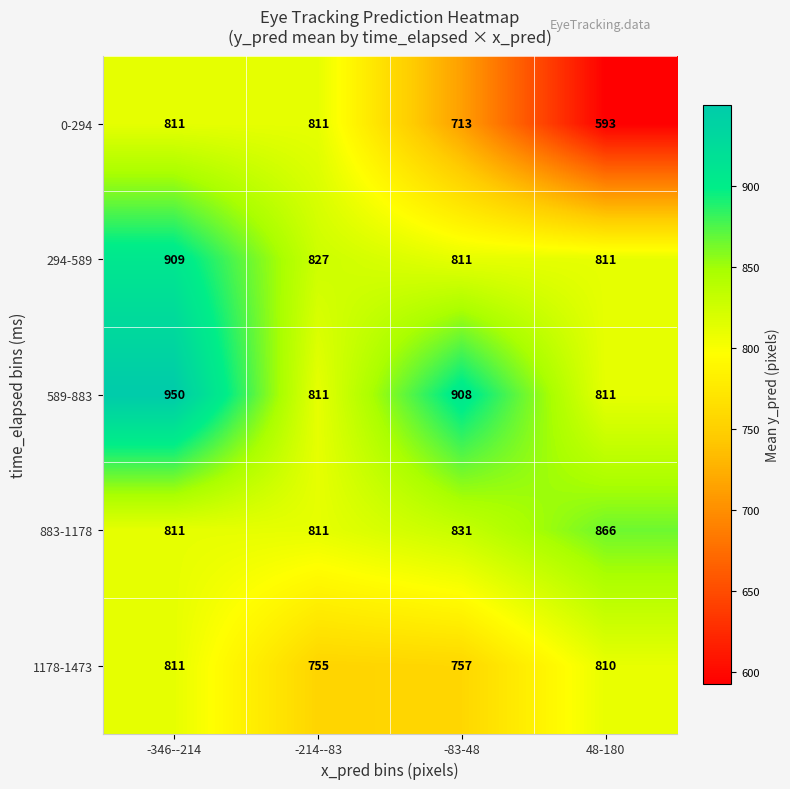

Rank the categories by 1178-1473 value from lowest to highest.

-214--83, -83-48, 48-180, -346--214